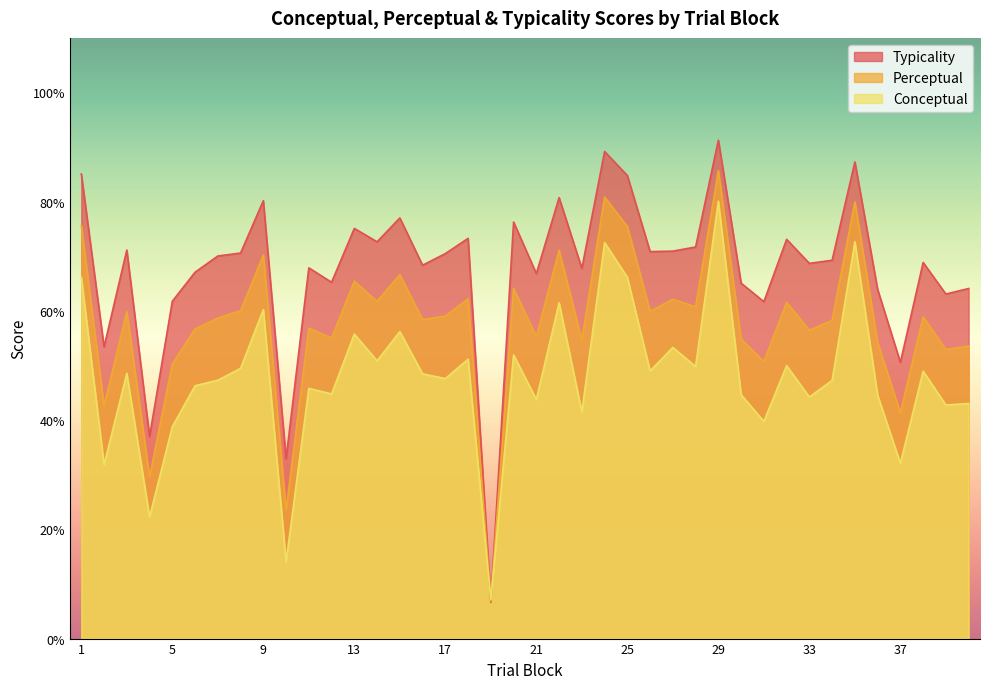

Which series changed the most between 18 and 37?

typicality